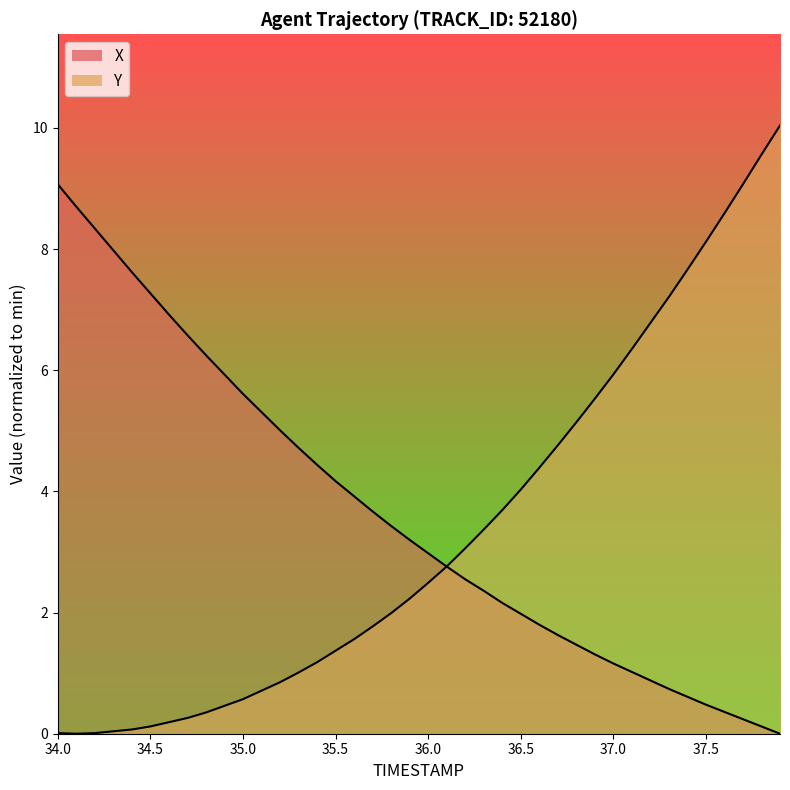

At which category does Y reach its first local valley?

34.5